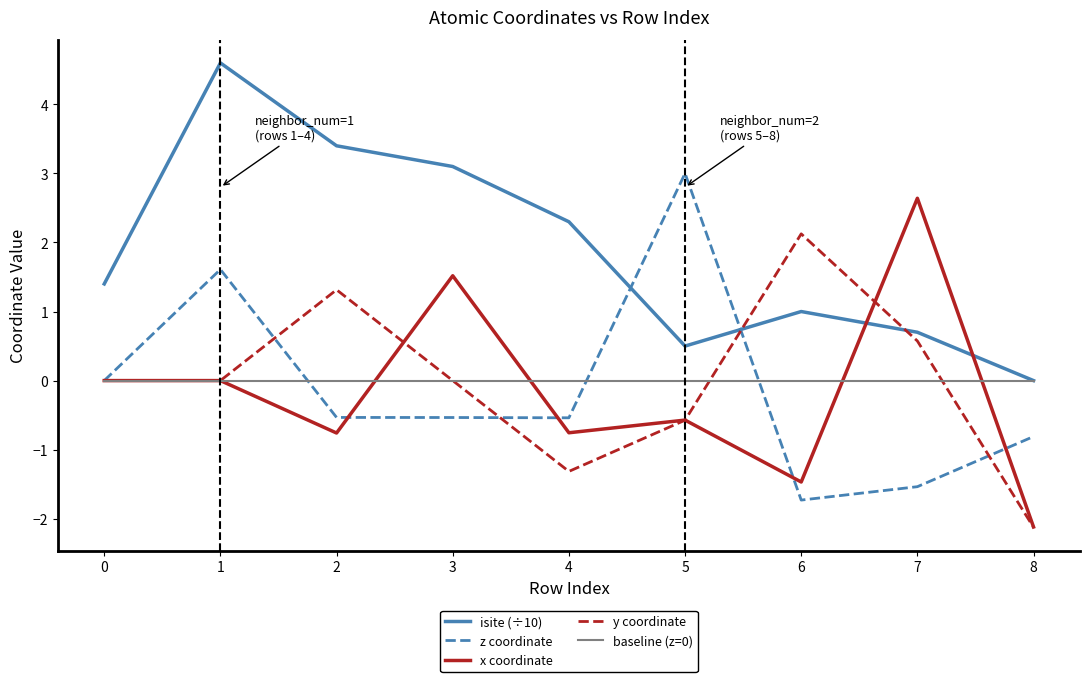

Which series changed the most between 4 and 6?

y coordinate